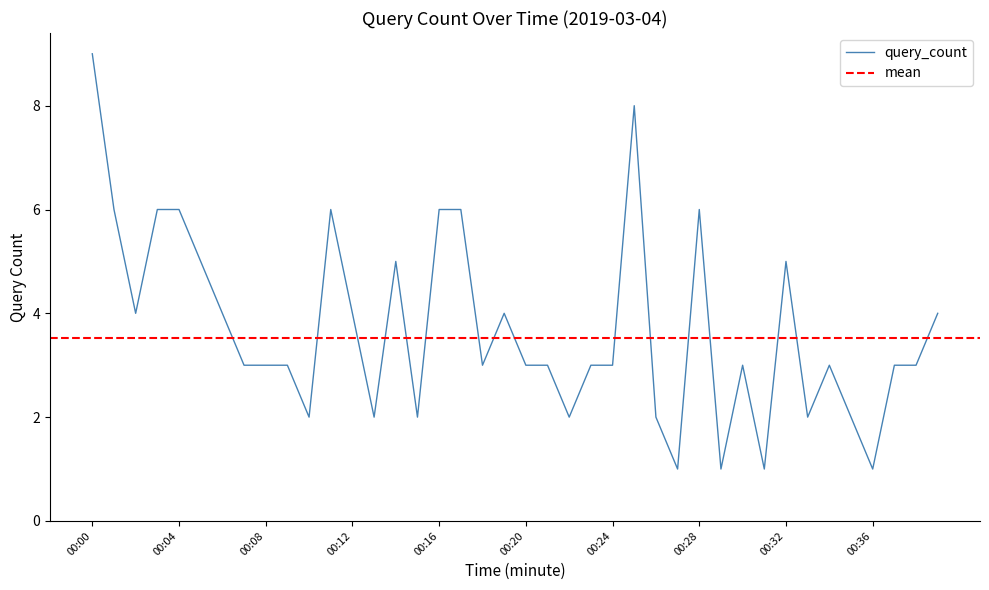

How many series are shown in this chart?

1